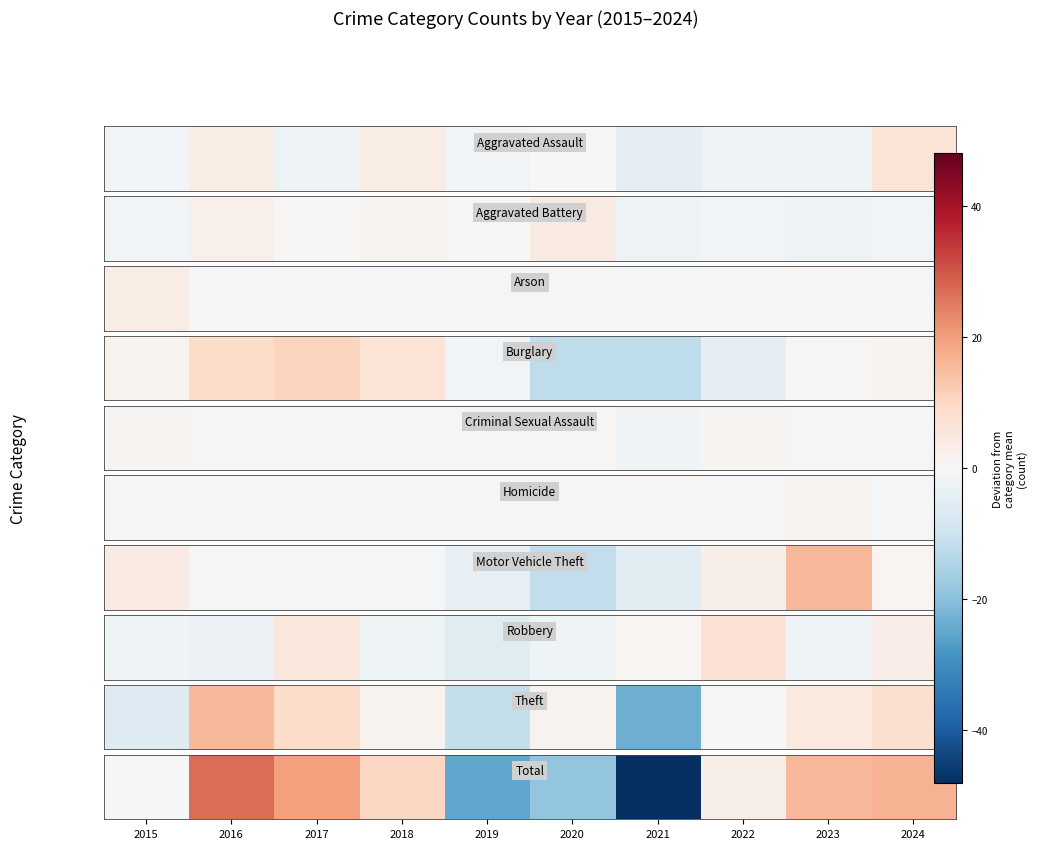

The chart shows a value of 19.9 at 2017. True or false?

True